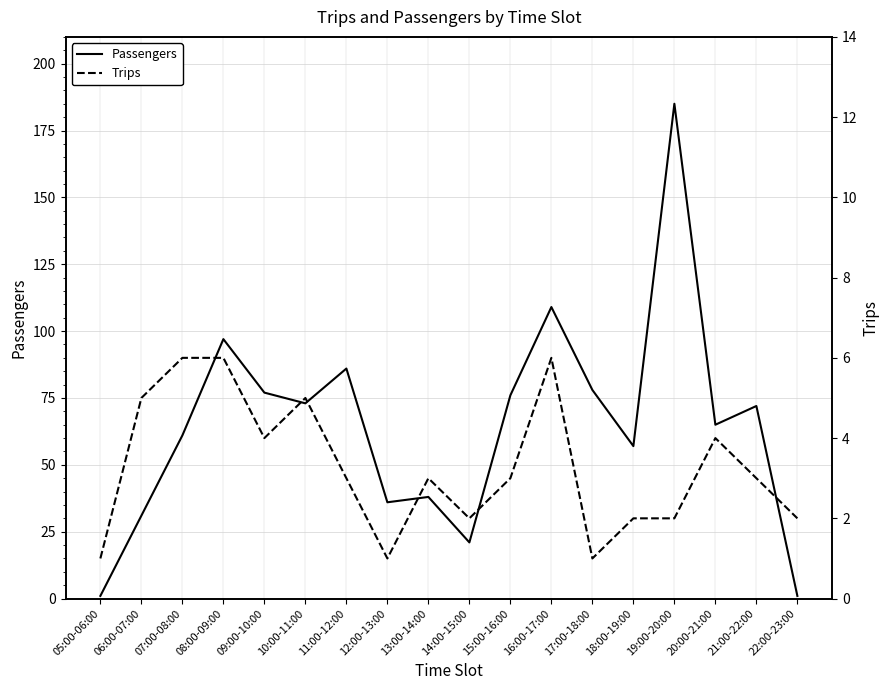

What is the difference between the maximum and minimum values in the Passengers series?

184